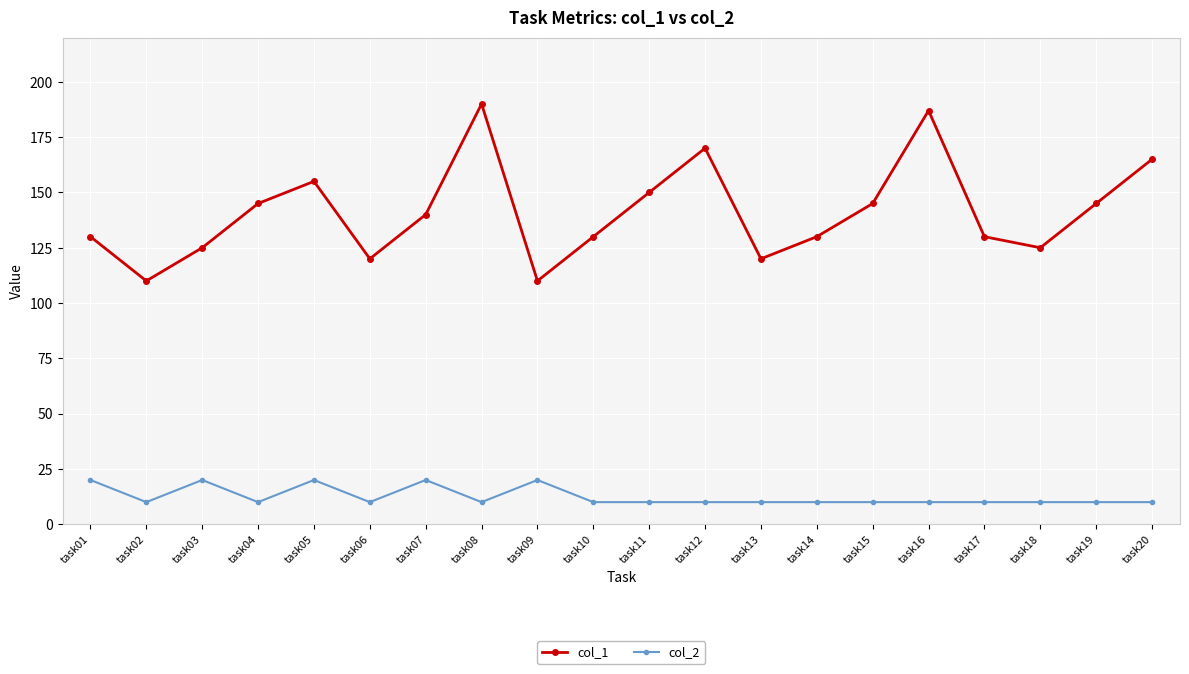

How many interior local peaks does the col_1 series have?

4